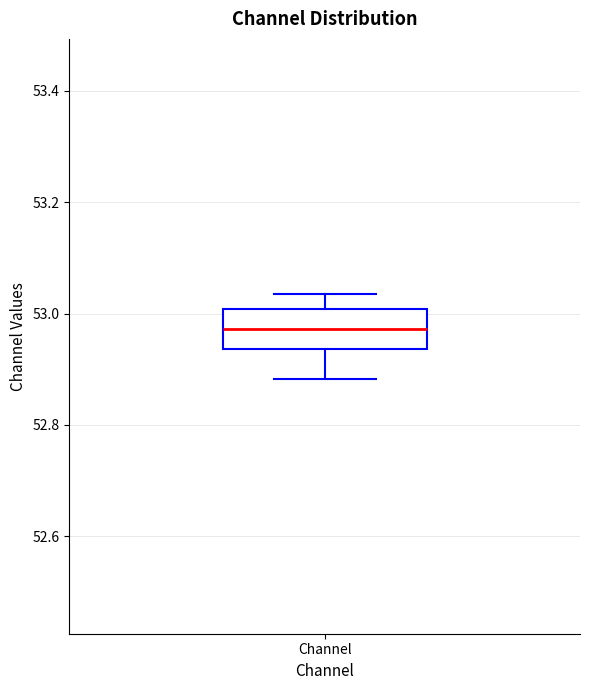

Read this box plot against the y-axis: the position of the median line, the range covered by the box, and the ends of both whiskers. The values are not printed on the chart, so give them approximately, as read against the axis.

median 52.98, box 52.94 to 53.00, whiskers 52.88 to 53.04